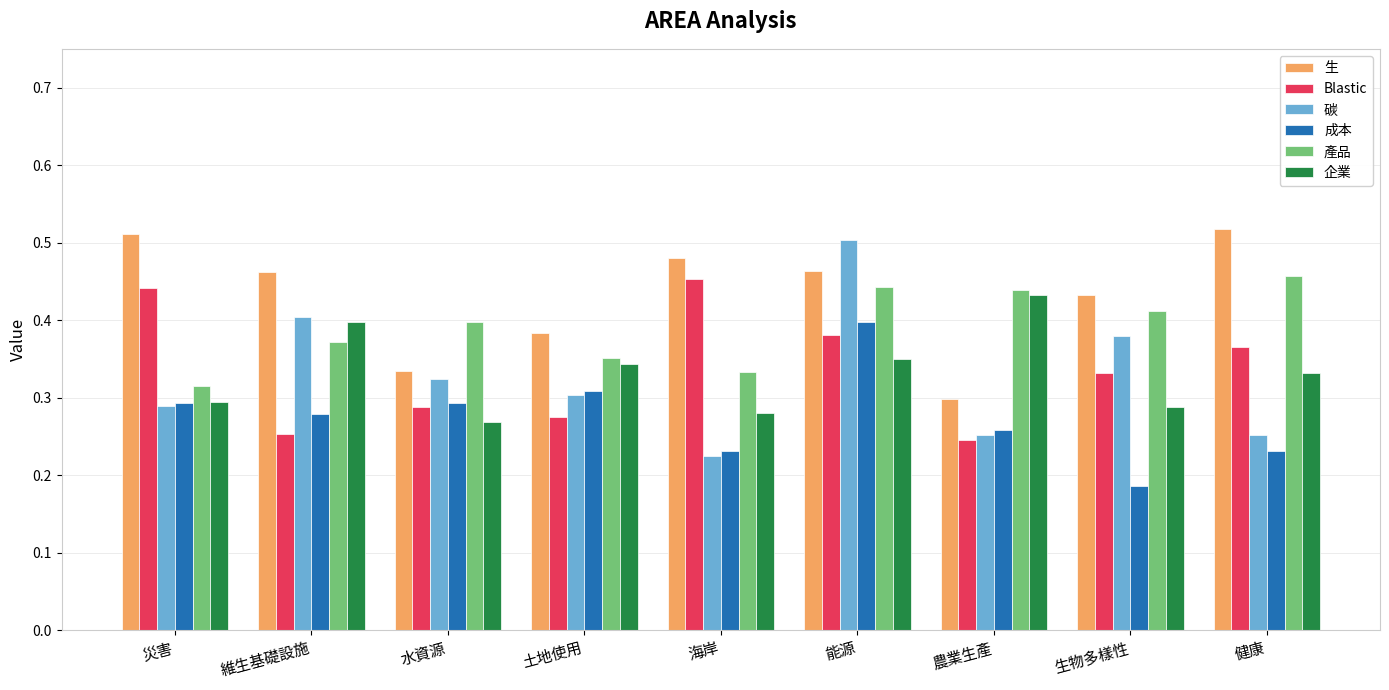

The 碳 series shows 0.4 at 生物多樣性. True or false?

True